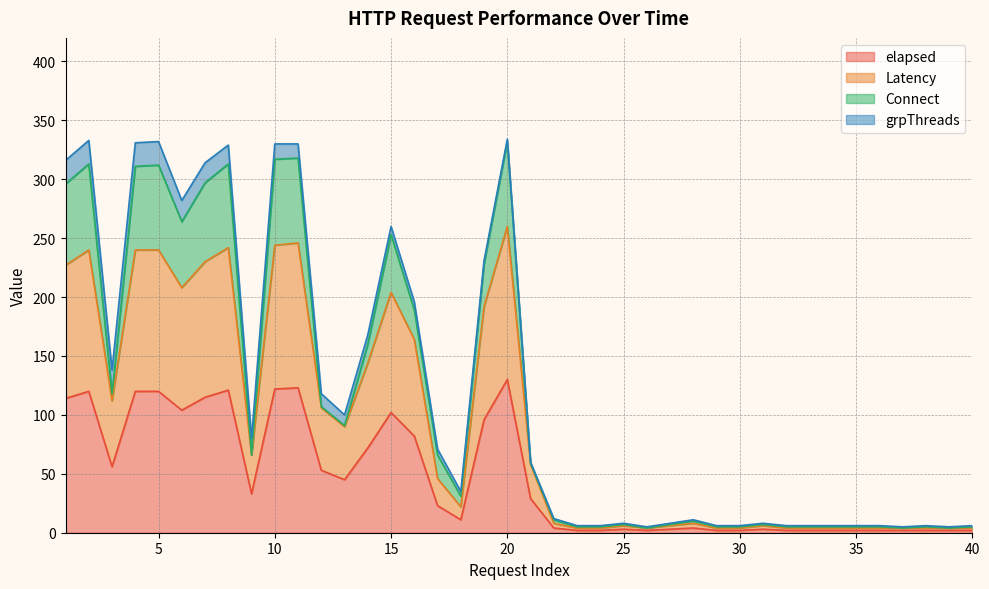

Between 28 and 36, which is larger?

28